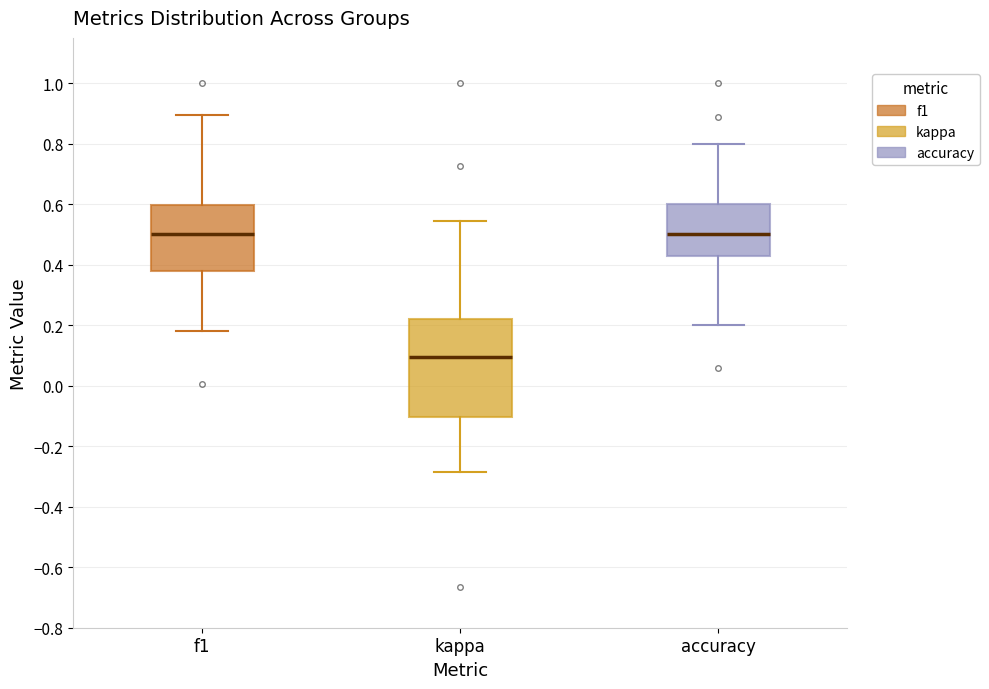

Which box's median line is the lowest?

kappa